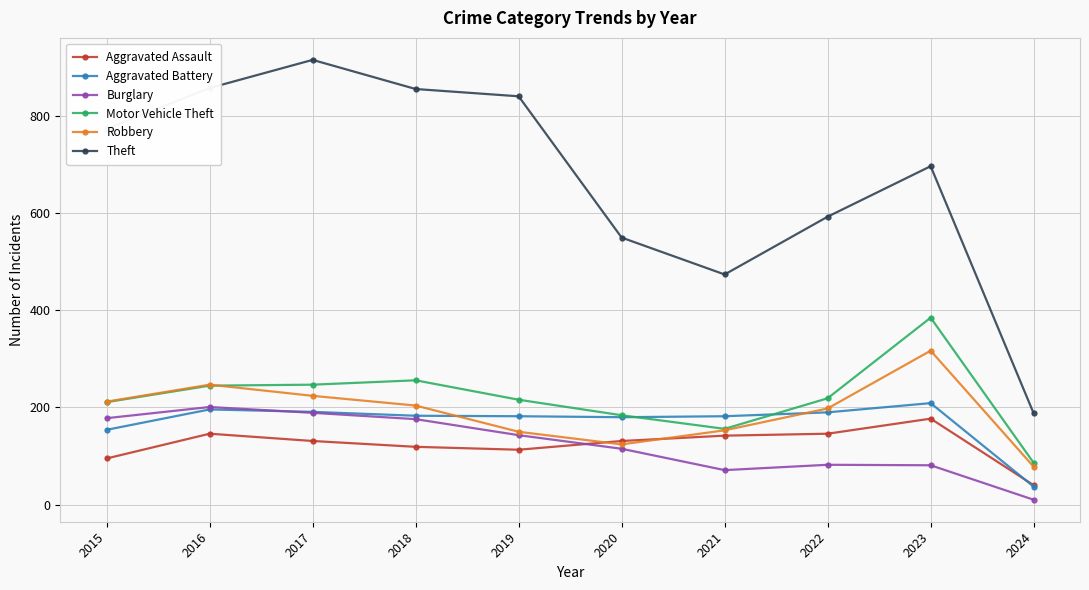

At how many categories does at least one series exceed 683?

6